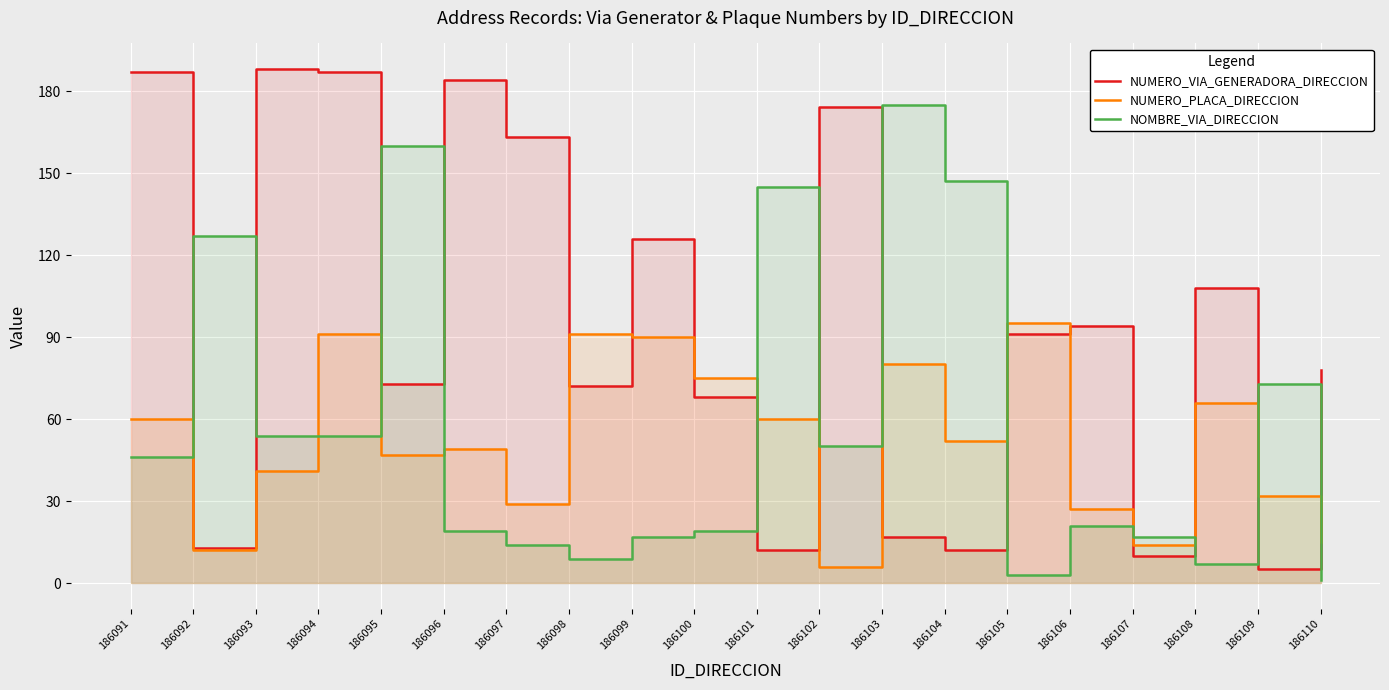

True or false: NUMERO_PLACA_DIRECCION has a value of 29 at 186097.

True